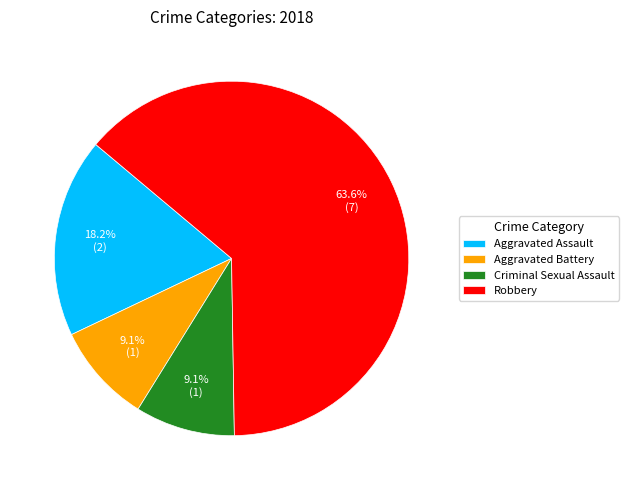

What percentage is the Robbery slice, to the nearest percent?

64%